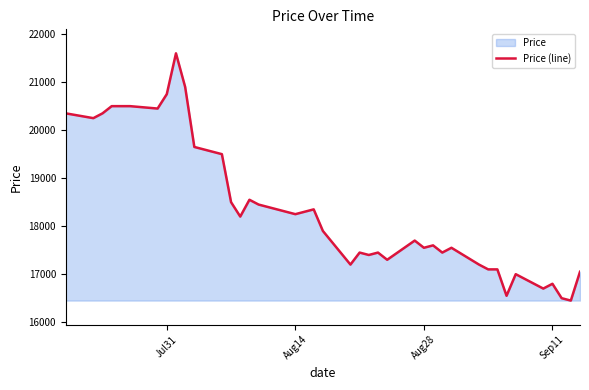

The value at Sep11 is 16800. True or false?

True